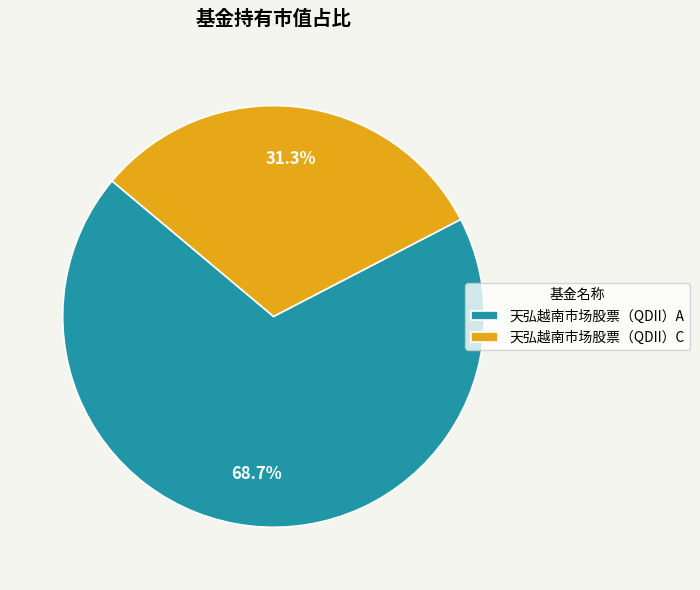

How much of the chart is everything except 天弘越南市场股票（QDII）A?

31.3%